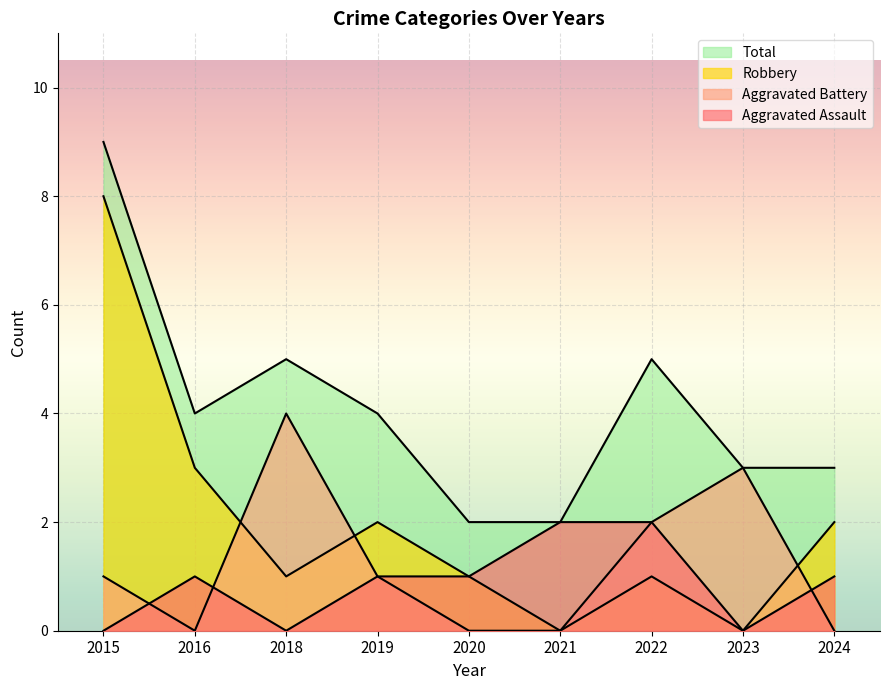

Where do Aggravated Battery and Robbery first cross each other?

2016 and 2018